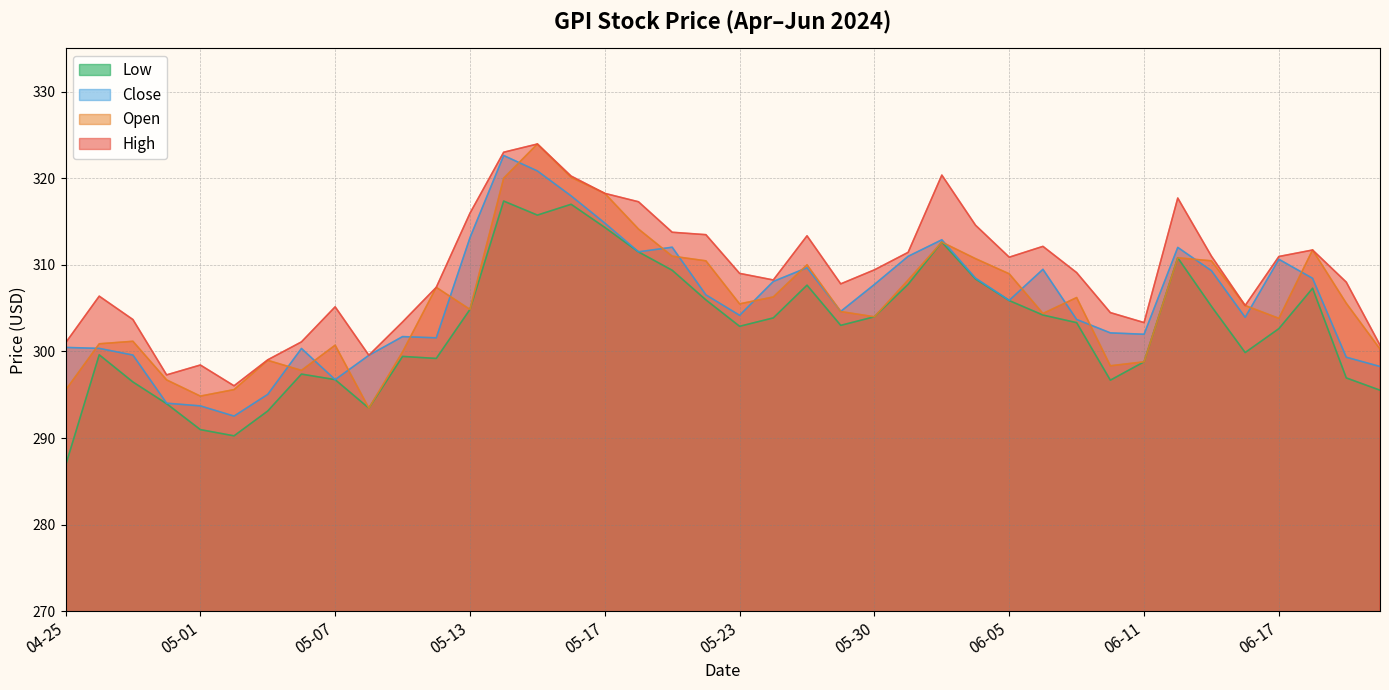

What is the average value of the High series?

309.1